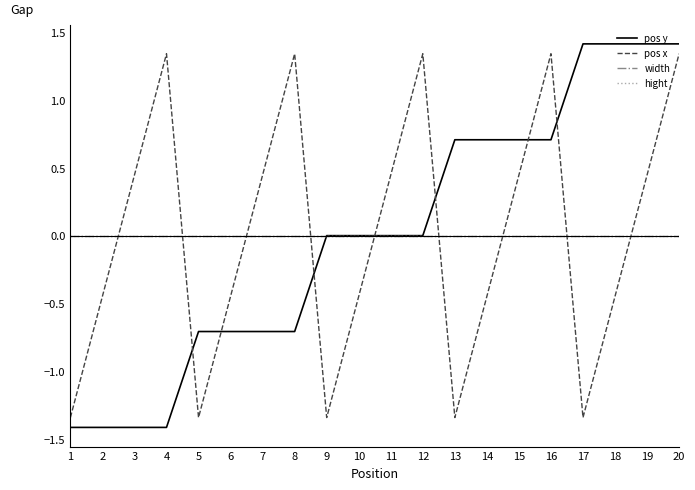

Is this an area chart (filled region under the line)?

No